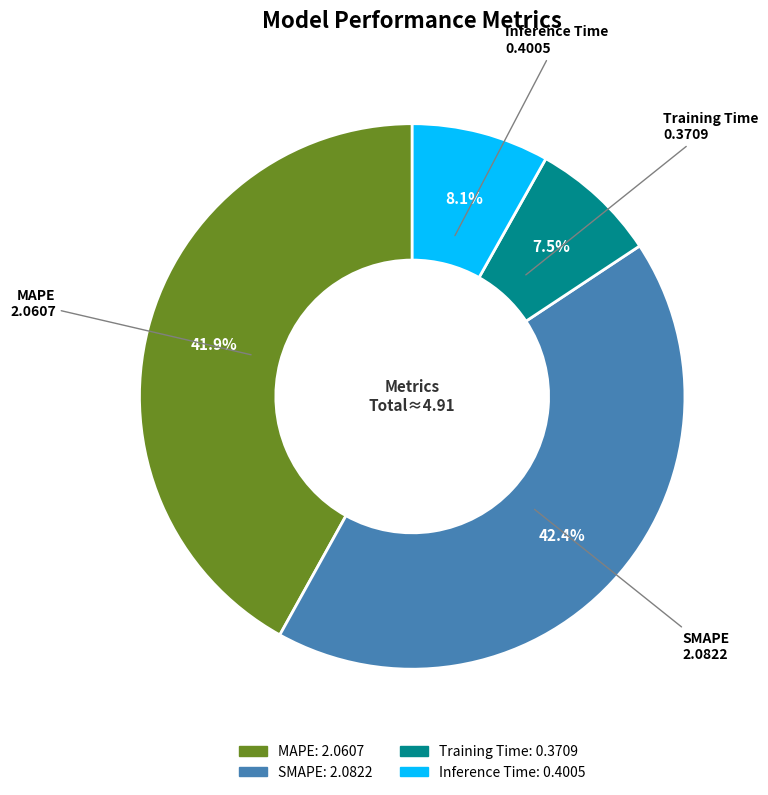

The MAPE slice represents 42% of the pie. True or false?

True